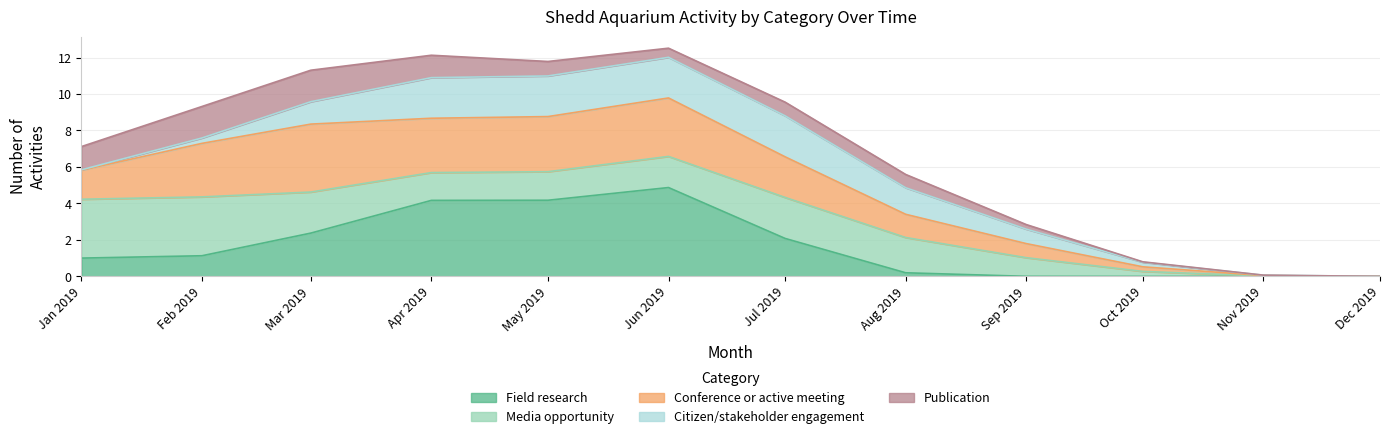

The Conference or active meeting series shows 0 at 2019-01. True or false?

False